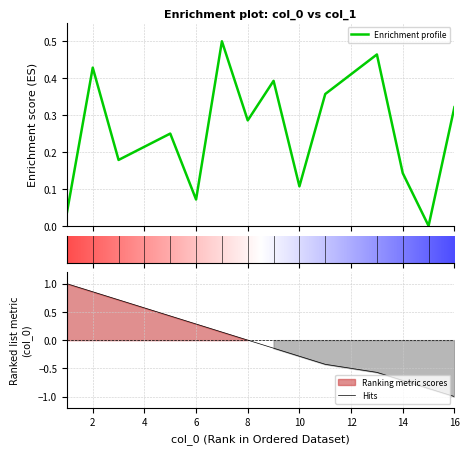

Is it true that Hits equals -1.1 at 14?

False